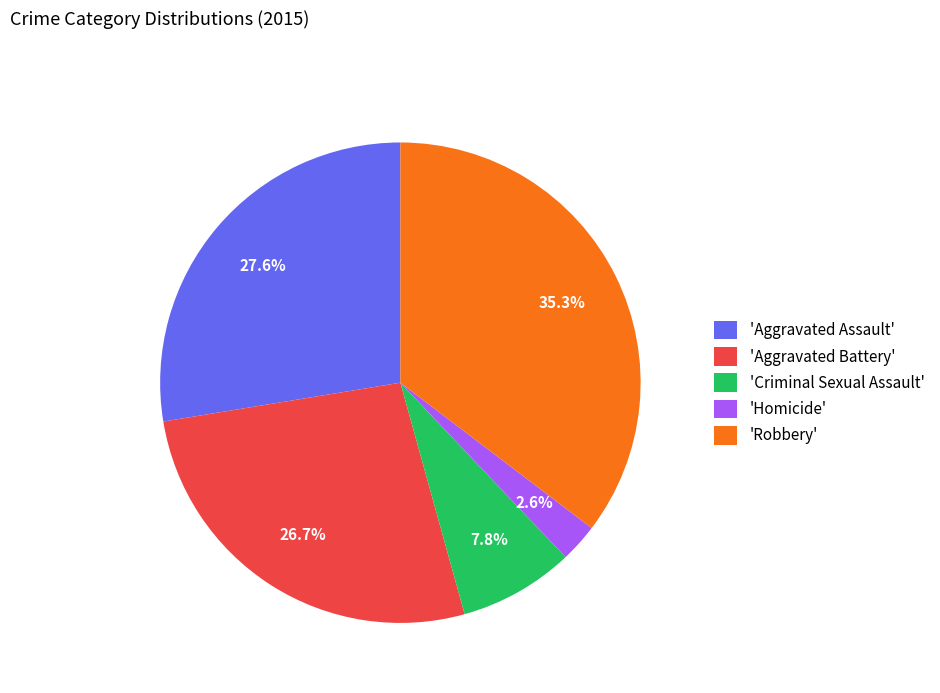

What is the largest slice in the pie chart?

'Robbery'